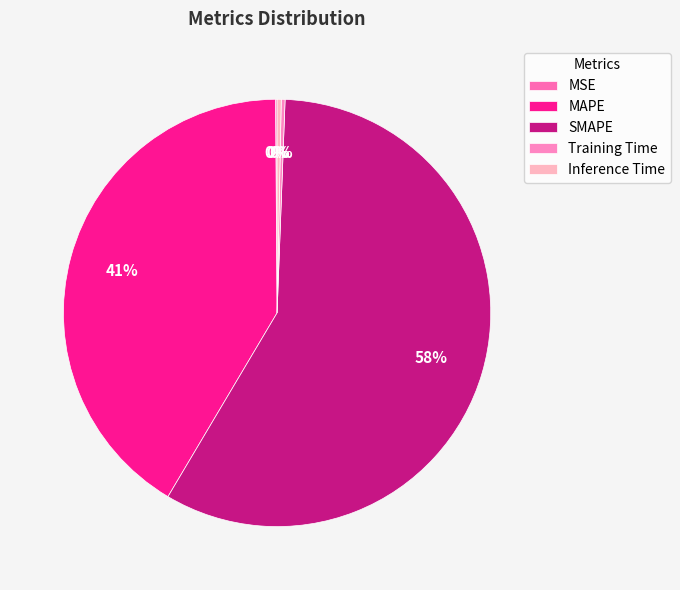

How many segments does this pie chart have?

5